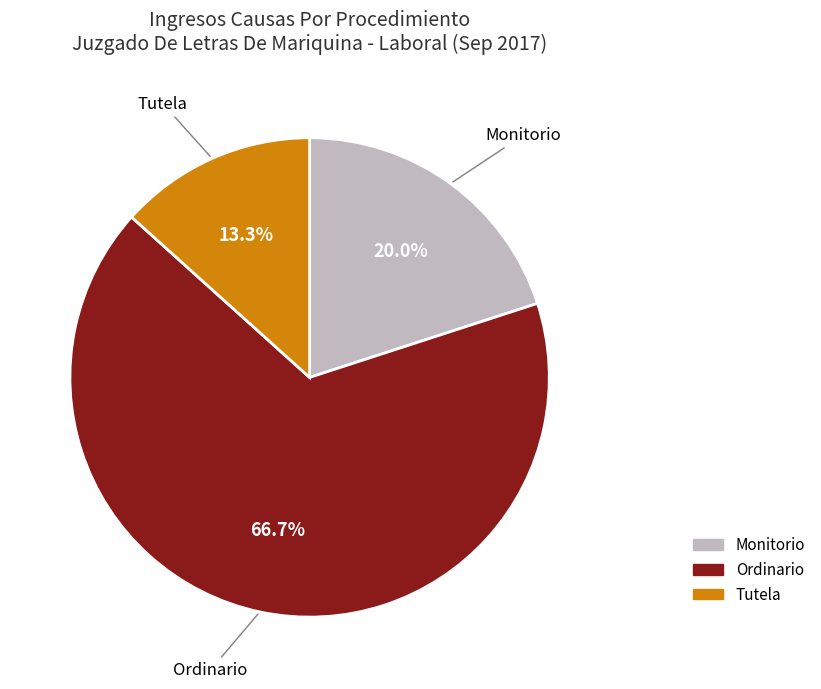

What is the total percentage of Ordinario and Monitorio?

86.7%